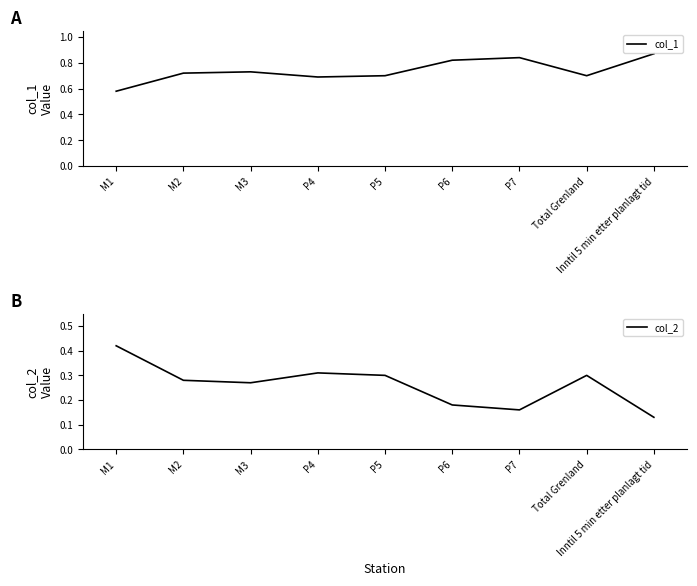

True or false: col_1 and col_2 intersect in this chart.

False